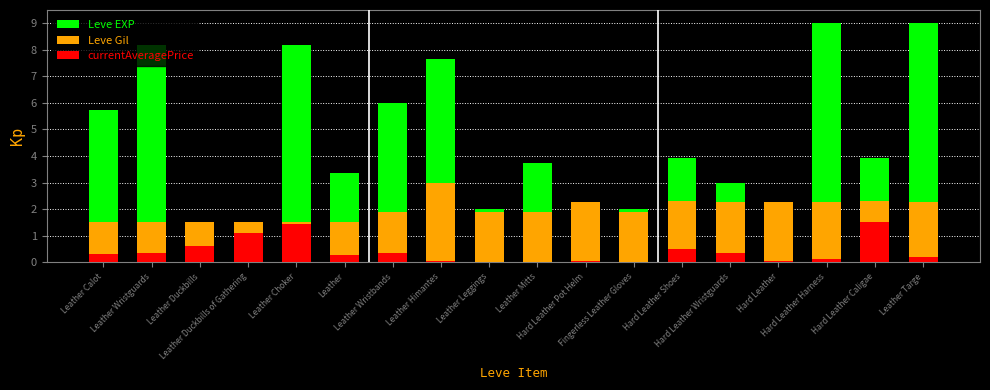

Rank the series by their average value, from lowest to highest.

currentAveragePrice, Leve Gil, Leve EXP